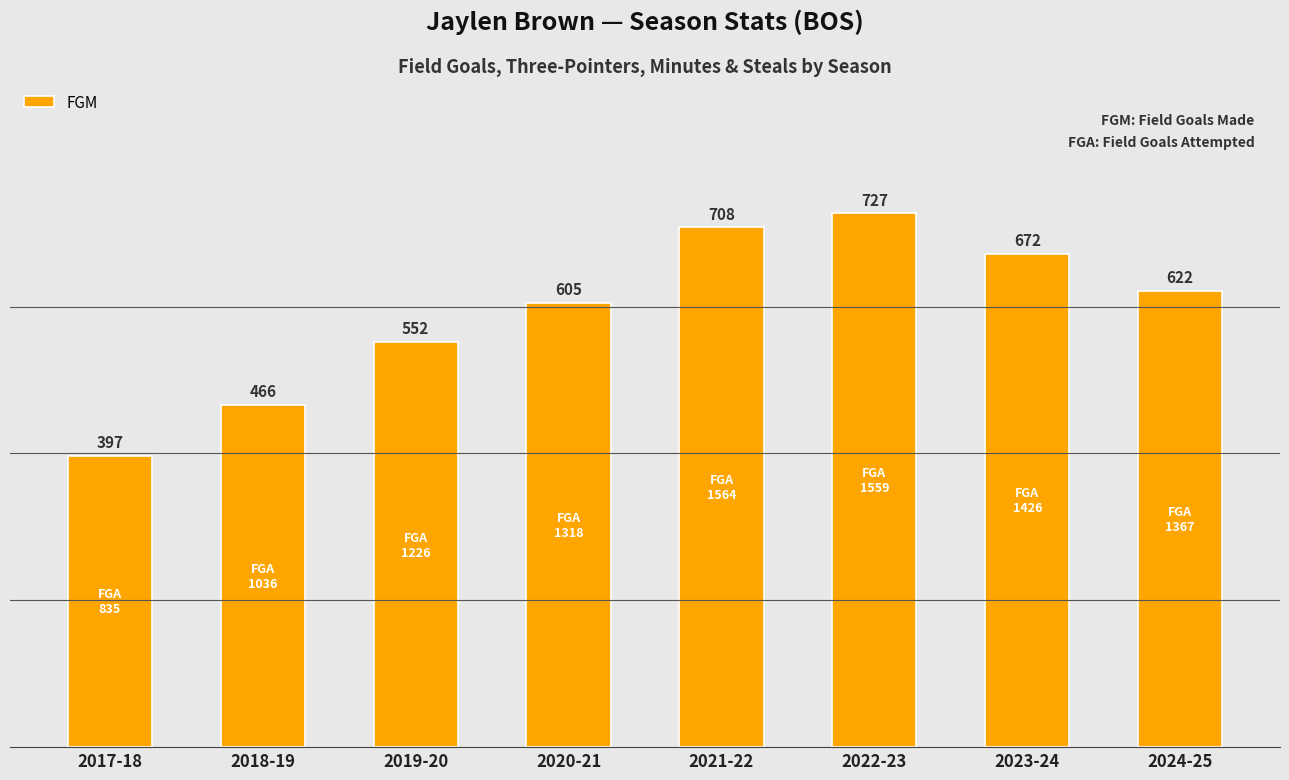

How many distinct data groups are displayed?

1